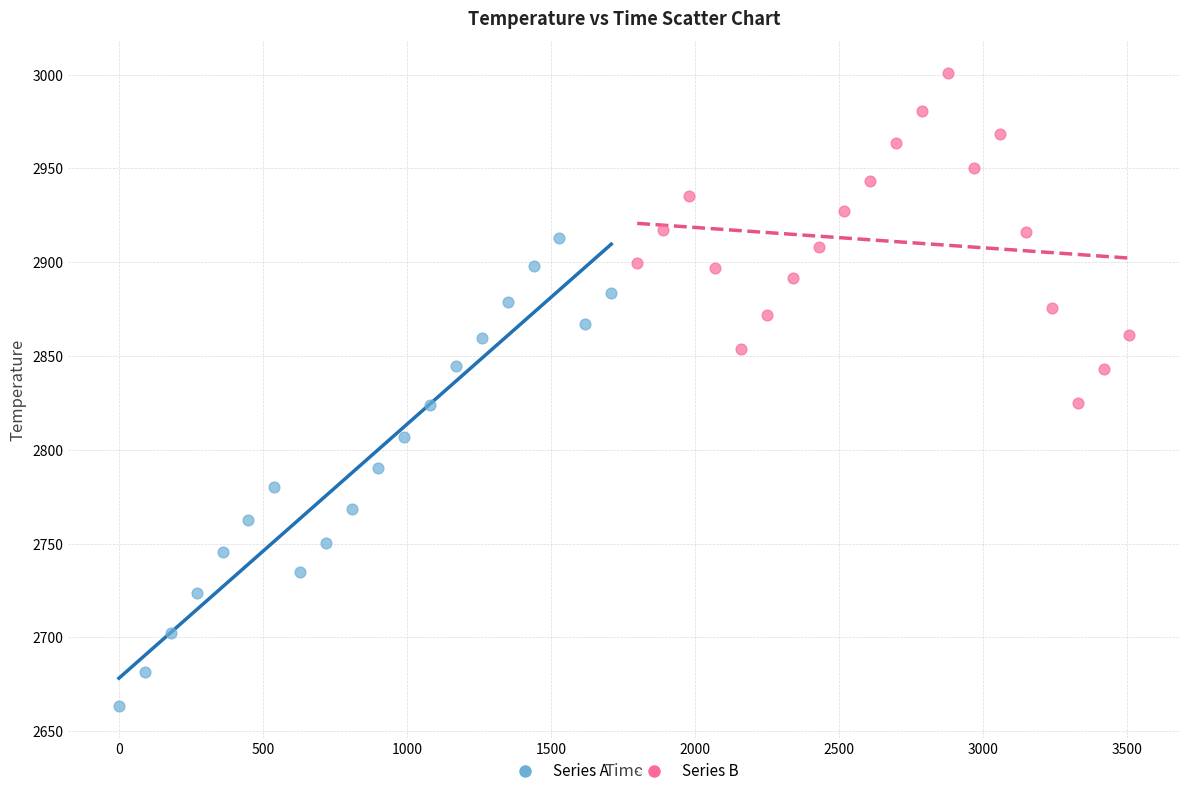

Which series contains the highest Y value?

Series B